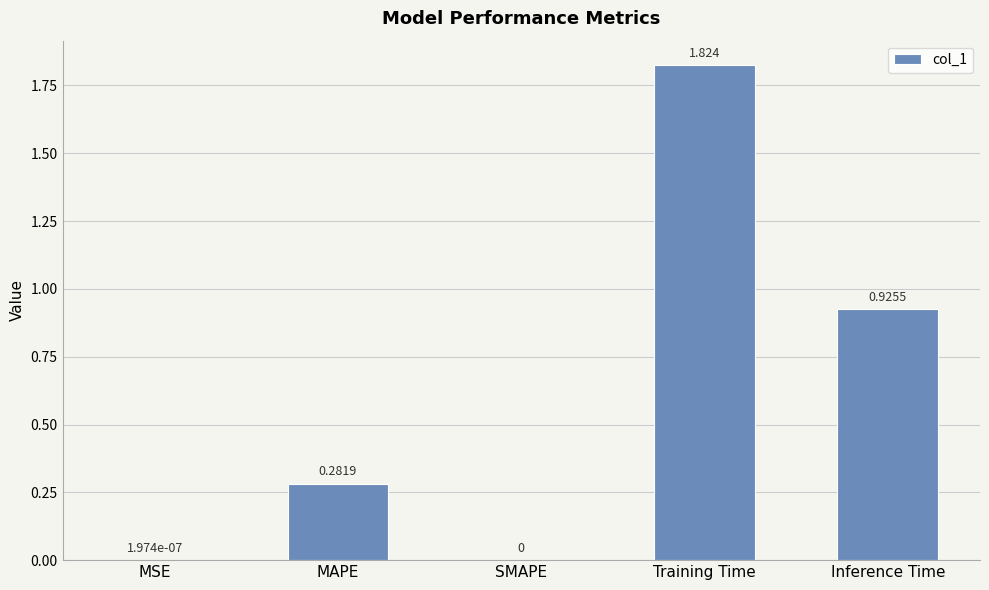

At which category does the chart reach its peak across all series?

Training Time